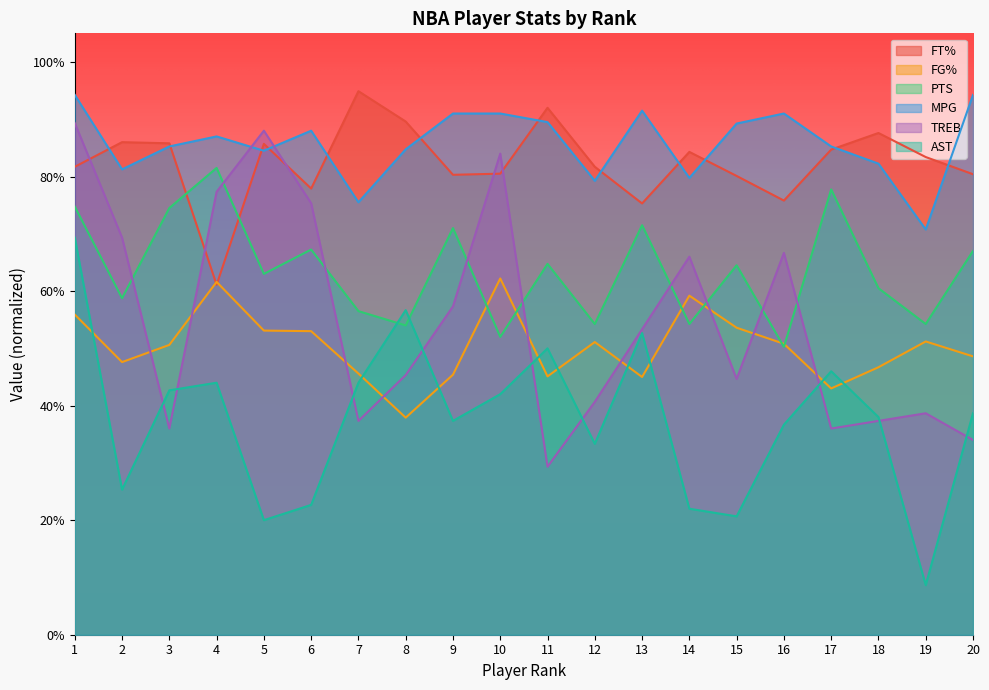

What is the minimum value for MPG?

0.7